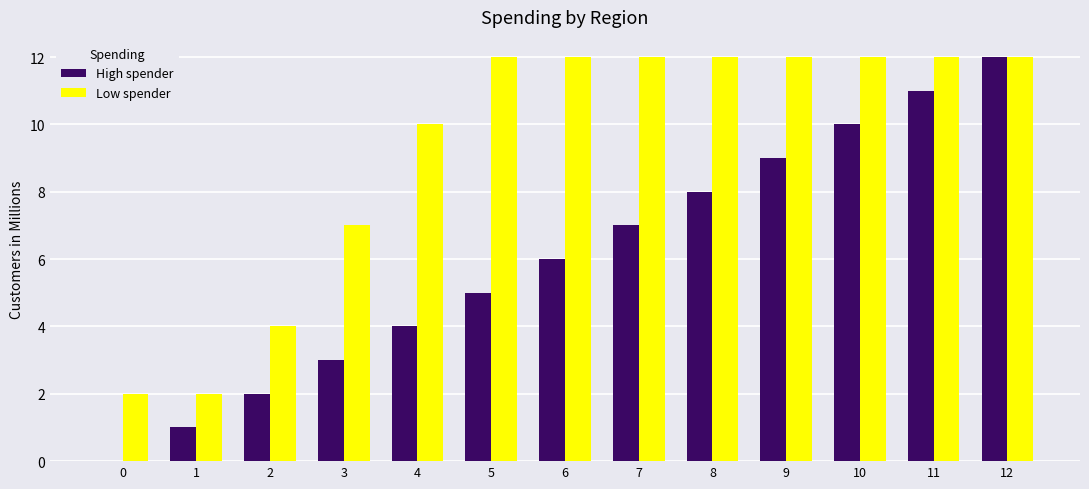

Reading left to right, list all the values displayed in this chart.

High spender: 0=0	1=1	2=2	3=3	4=4	5=5	6=6	7=7	8=8	9=9	10=10	11=11	12=12
Low spender: 0=2	1=2	2=4	3=7	4=10	5=12	6=12	7=12	8=12	9=12	10=12	11=12	12=12